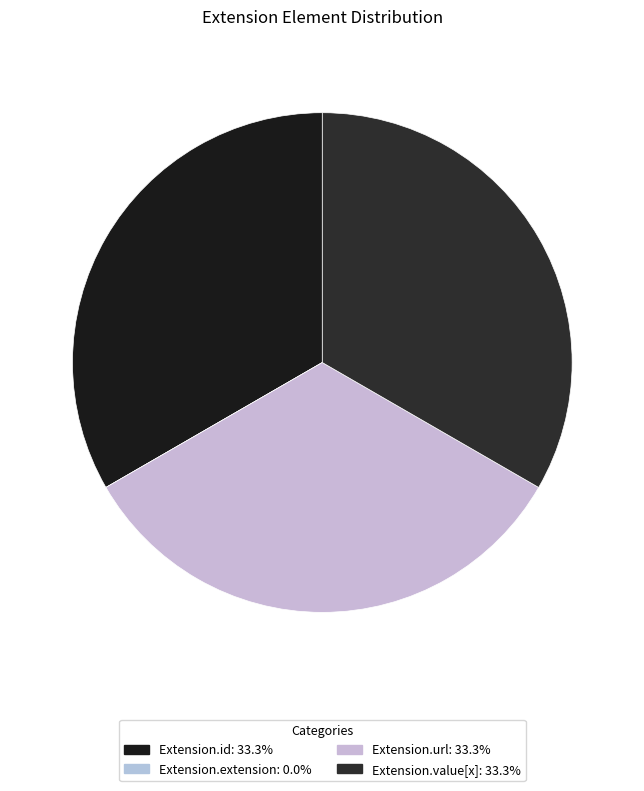

To the nearest percent, what is the difference between the largest and smallest slice percentages?

33%